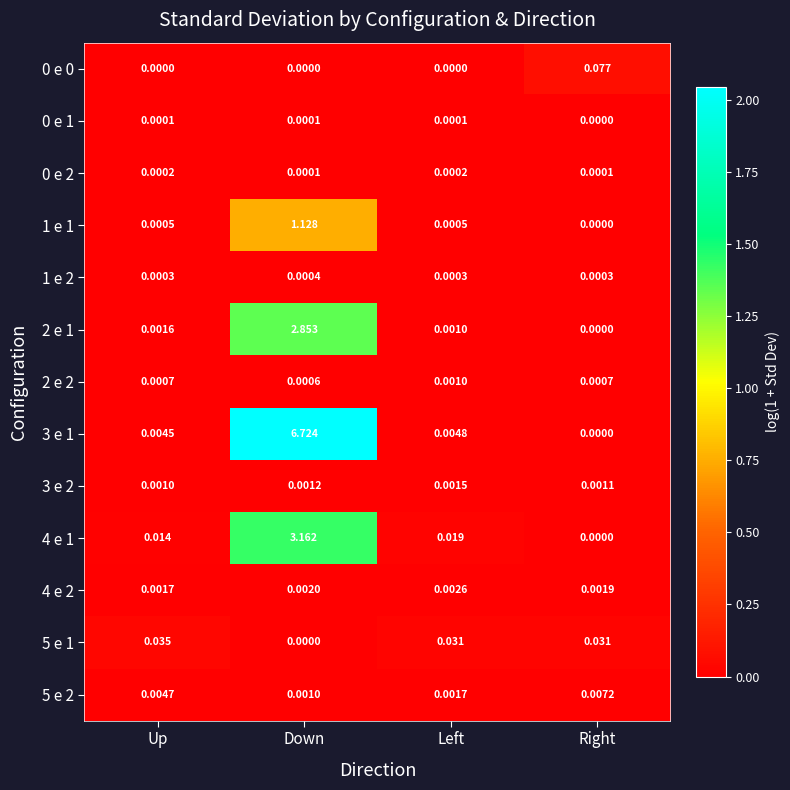

Between Up and Down, which series saw the biggest shift?

3 e 1